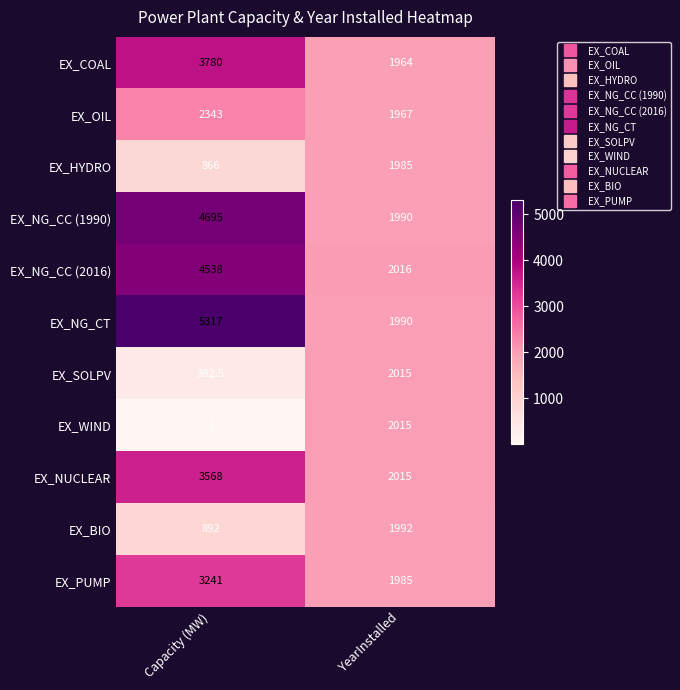

List the labels in order of EX_BIO value, largest first.

YearInstalled, Capacity (MW)